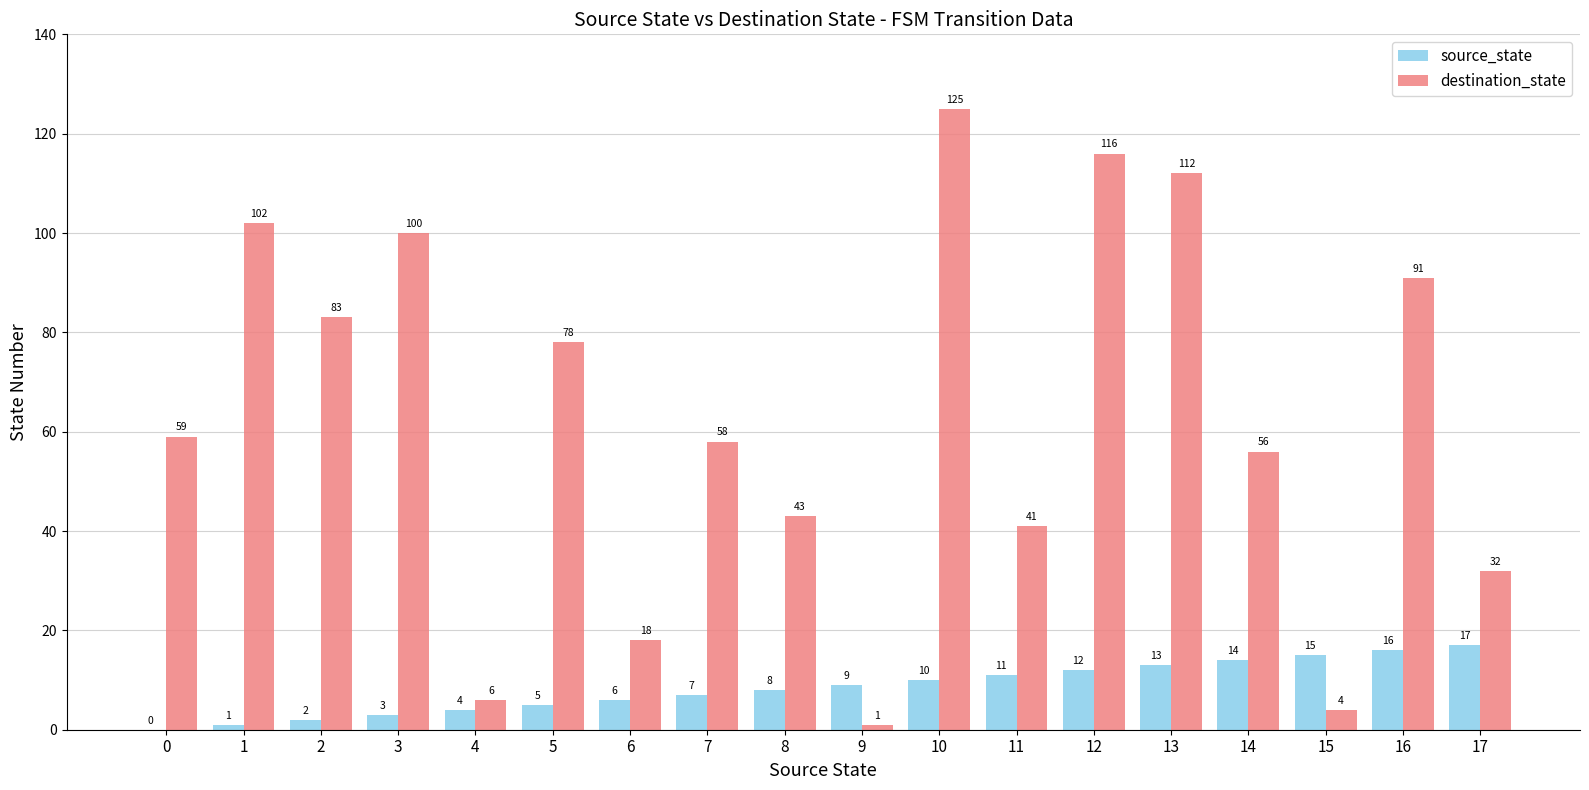

Reading left to right, transcribe all the data shown in this chart.

source_state: 0=0	1=1	2=2	3=3	4=4	5=5	6=6	7=7	8=8	9=9	10=10	11=11	12=12	13=13	14=14	15=15	16=16	17=17
destination_state: 0=59	1=102	2=83	3=100	4=6	5=78	6=18	7=58	8=43	9=1	10=125	11=41	12=116	13=112	14=56	15=4	16=91	17=32